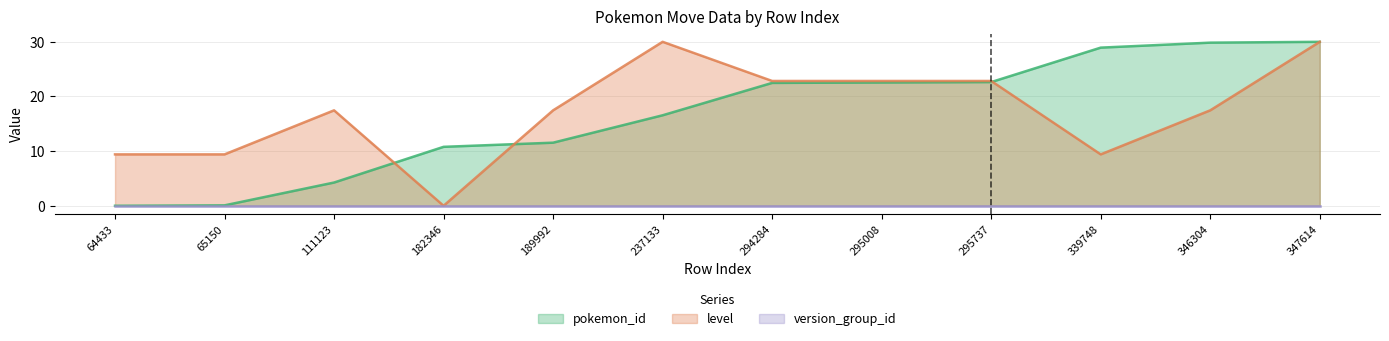

At which category is the sum across all series the highest?

347614